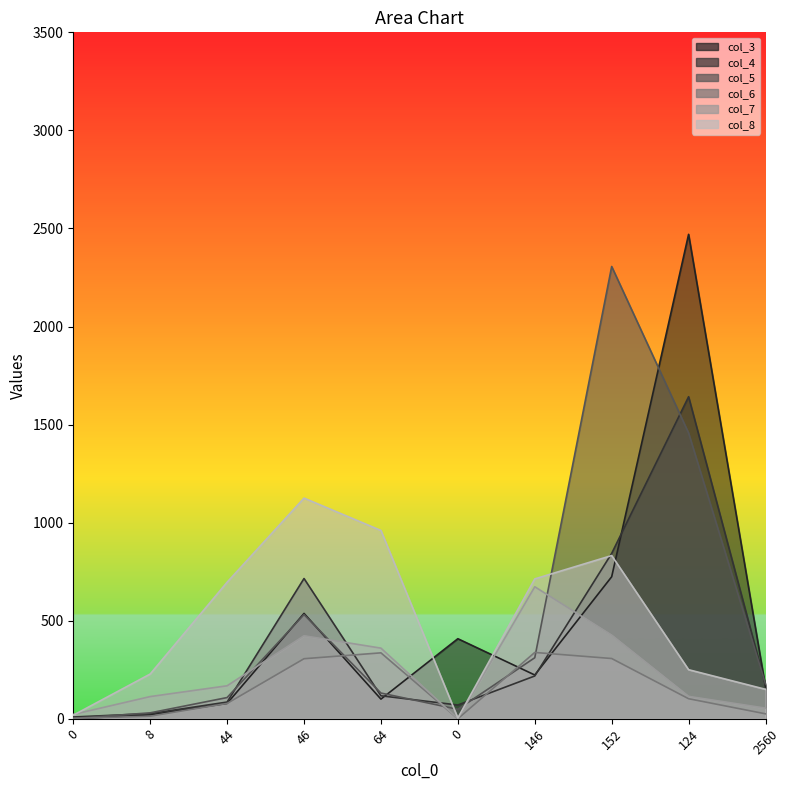

What is the maximum value shown in the chart?

2470